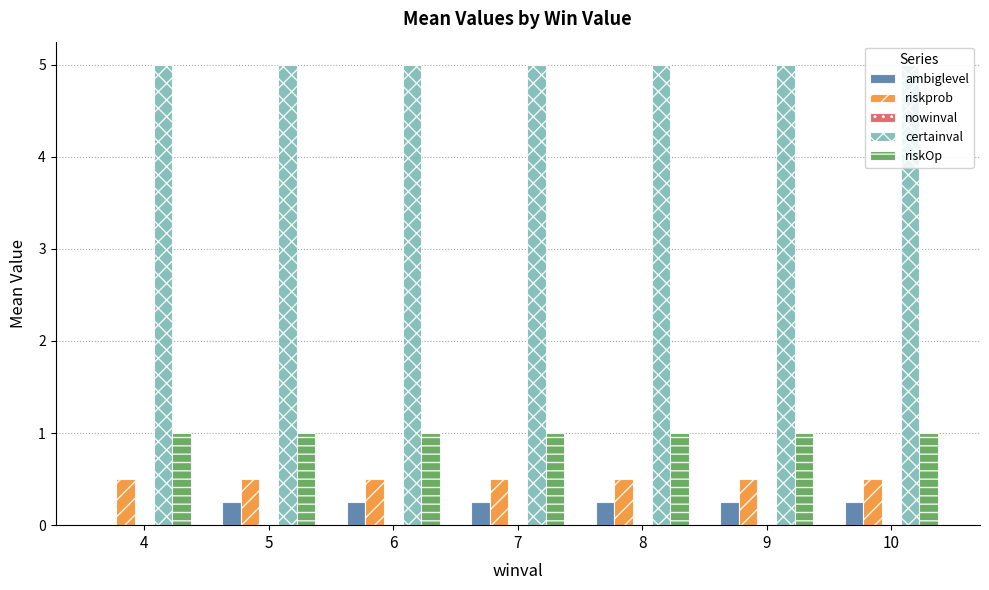

What is the sum of all riskOp values?

7.0